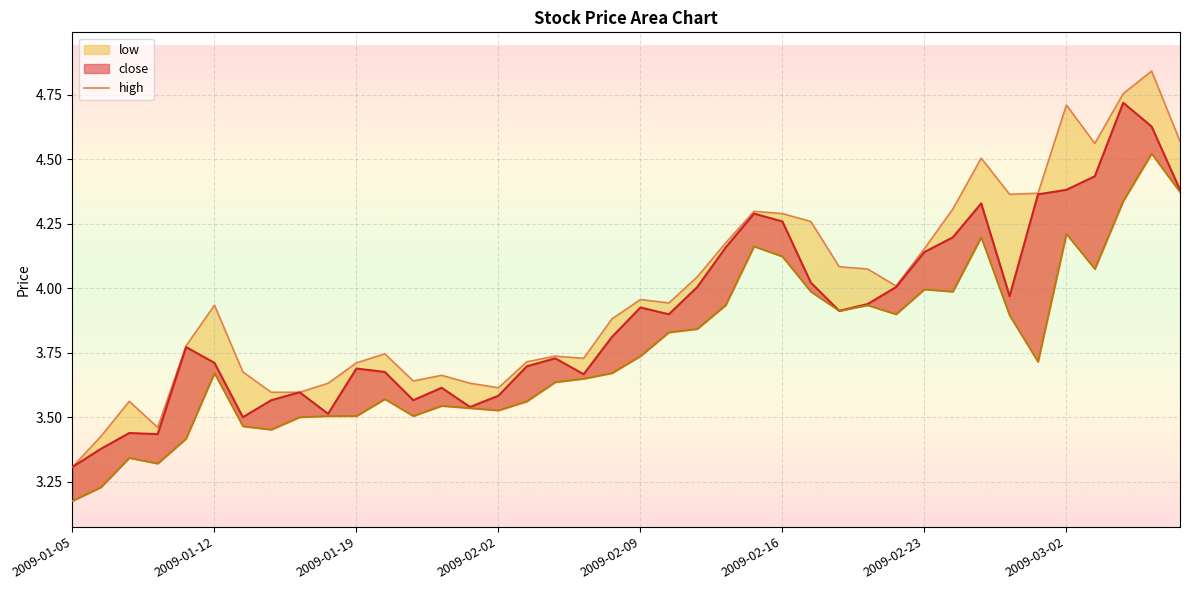

True or false: high and low cross at least once.

False